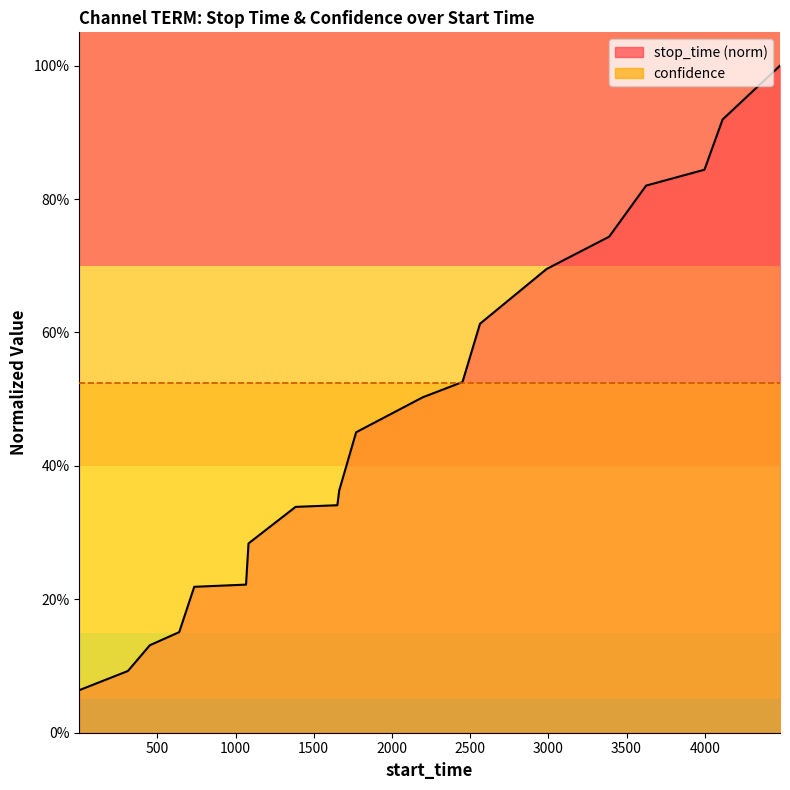

True or false: the data has more than 2 interior local peaks.

False